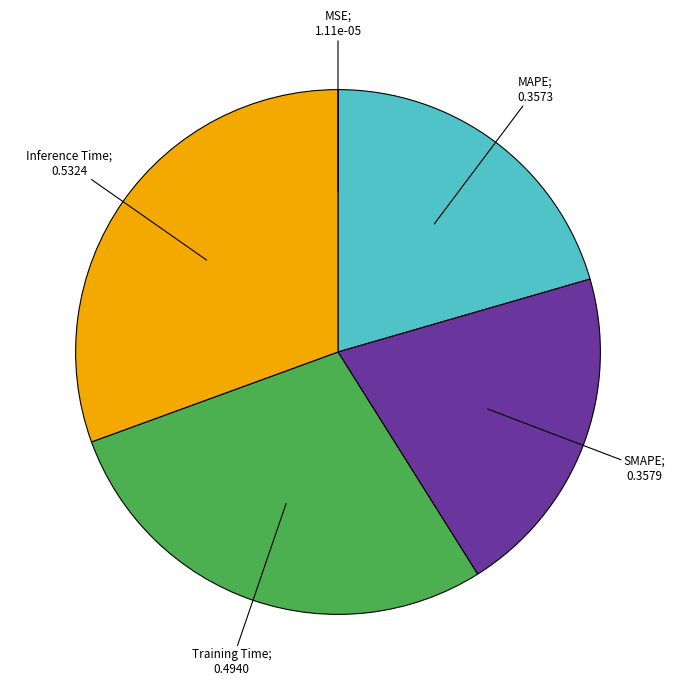

Is there any slice that represents more than half of the pie?

No